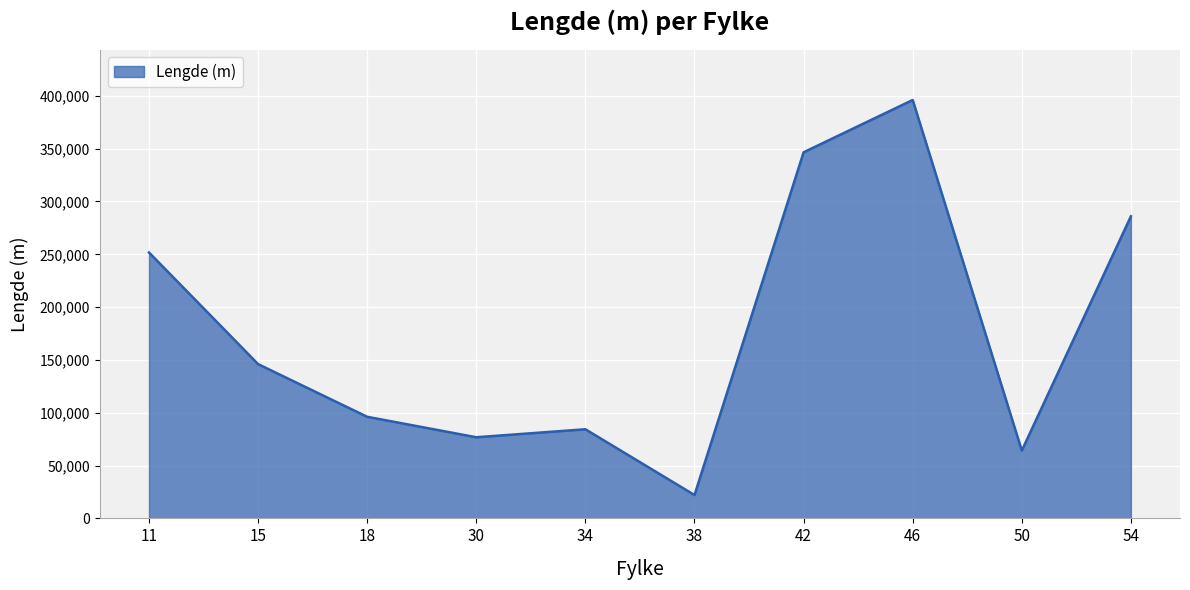

At which category does the data reach its first local valley?

30